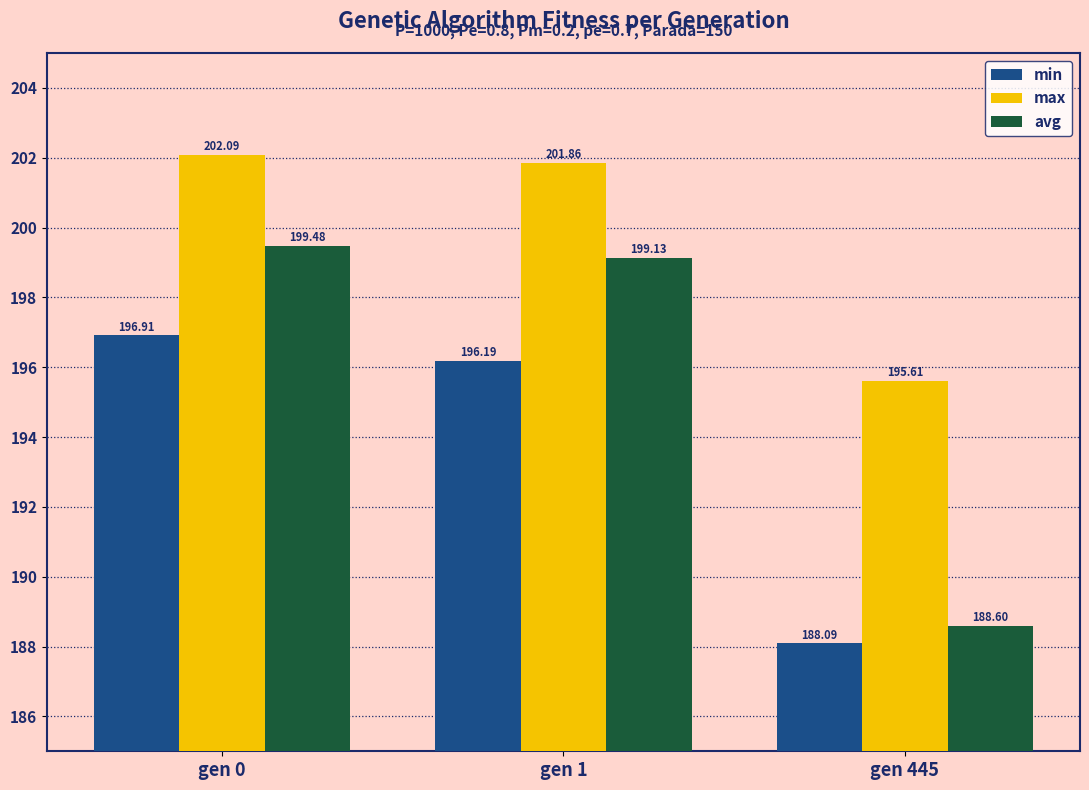

The avg series shows 199.5 at gen 0. True or false?

True